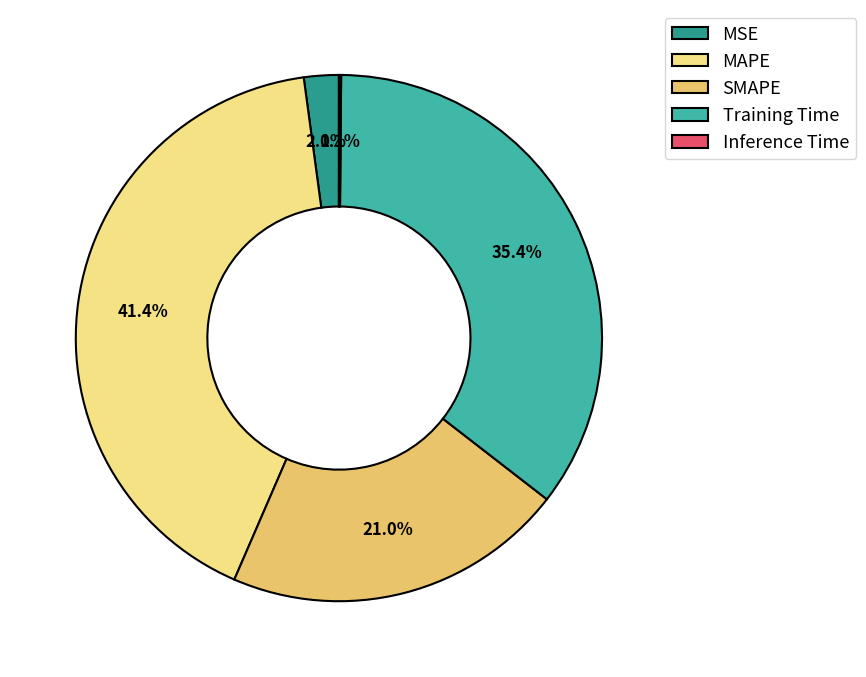

Is there any slice that represents more than half of the pie?

No